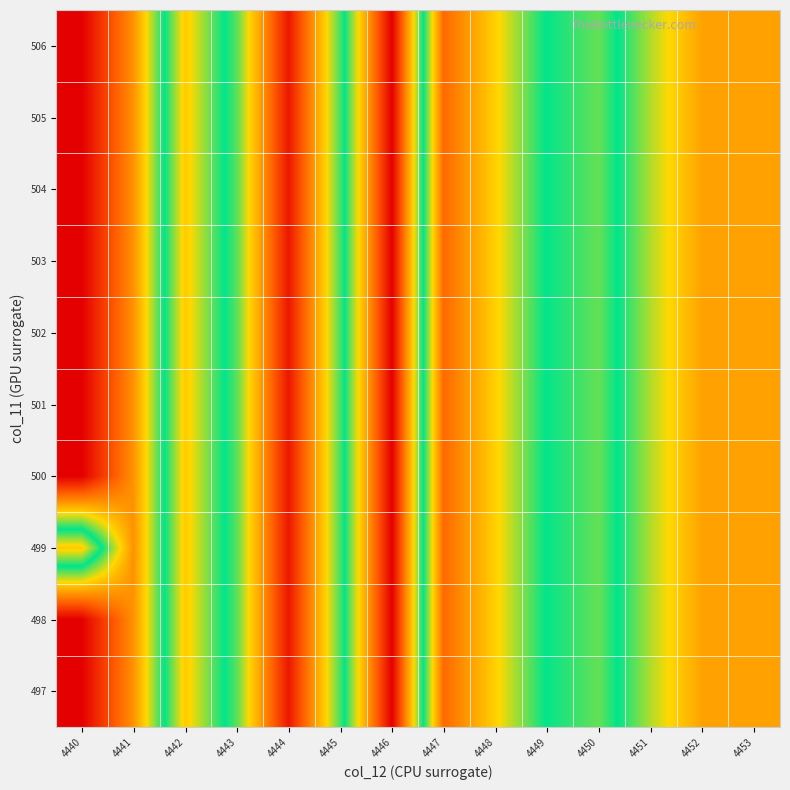

Reading left to right, list all the values displayed in this chart.

497: 4440=1.0	4441=0.8	4442=0.5	4443=0.6	4444=1.0	4445=0.6	4446=0.2	4447=0.9	4448=0.7	4449=0.6	4450=0.5	4451=0.7	4452=0.8	4453=0.8
498: 4440=1.0	4441=0.8	4442=0.5	4443=0.6	4444=1.0	4445=0.6	4446=0.2	4447=0.9	4448=0.7	4449=0.6	4450=0.5	4451=0.7	4452=0.8	4453=0.8
499: 4440=0.5	4441=0.8	4442=0.5	4443=0.6	4444=1.0	4445=0.6	4446=0.2	4447=0.9	4448=0.7	4449=0.6	4450=0.5	4451=0.7	4452=0.8	4453=0.8
500: 4440=1.0	4441=0.8	4442=0.5	4443=0.6	4444=1.0	4445=0.6	4446=0.2	4447=0.9	4448=0.7	4449=0.6	4450=0.5	4451=0.7	4452=0.8	4453=0.8
501: 4440=1.0	4441=0.8	4442=0.5	4443=0.6	4444=1.0	4445=0.6	4446=0.2	4447=0.9	4448=0.7	4449=0.6	4450=0.5	4451=0.7	4452=0.8	4453=0.8
502: 4440=1.0	4441=0.8	4442=0.5	4443=0.6	4444=1.0	4445=0.6	4446=0.2	4447=0.9	4448=0.7	4449=0.6	4450=0.5	4451=0.7	4452=0.8	4453=0.8
503: 4440=1.0	4441=0.8	4442=0.5	4443=0.6	4444=1.0	4445=0.6	4446=0.2	4447=0.9	4448=0.7	4449=0.6	4450=0.5	4451=0.7	4452=0.8	4453=0.8
504: 4440=1.0	4441=0.8	4442=0.5	4443=0.6	4444=1.0	4445=0.6	4446=0.2	4447=0.9	4448=0.7	4449=0.6	4450=0.5	4451=0.7	4452=0.8	4453=0.8
505: 4440=1.0	4441=0.8	4442=0.5	4443=0.6	4444=1.0	4445=0.6	4446=0.2	4447=0.9	4448=0.7	4449=0.6	4450=0.5	4451=0.7	4452=0.8	4453=0.8
506: 4440=1.0	4441=0.8	4442=0.5	4443=0.6	4444=1.0	4445=0.6	4446=0.2	4447=0.9	4448=0.7	4449=0.6	4450=0.5	4451=0.7	4452=0.8	4453=0.8